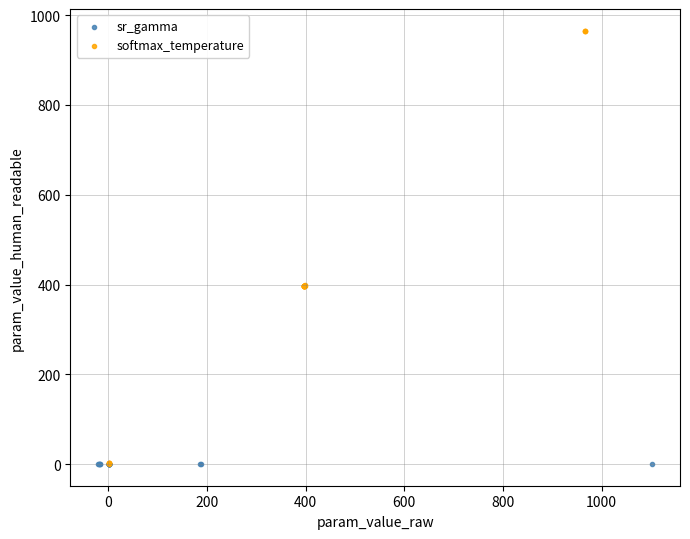

Which series contains the highest Y value?

softmax_temperature